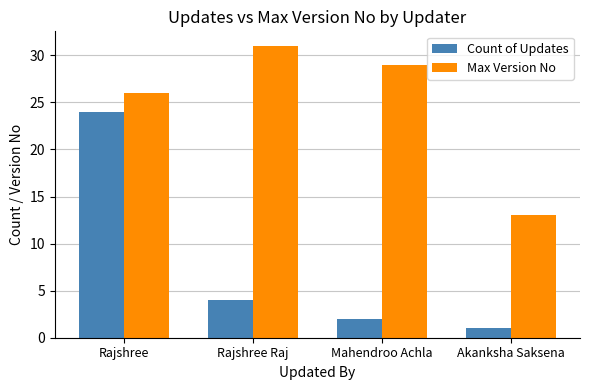

How many data points does each series have?

4